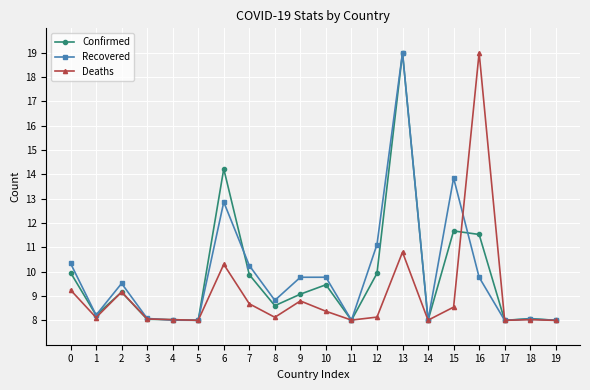

At which category is the sum across all series the highest?

13